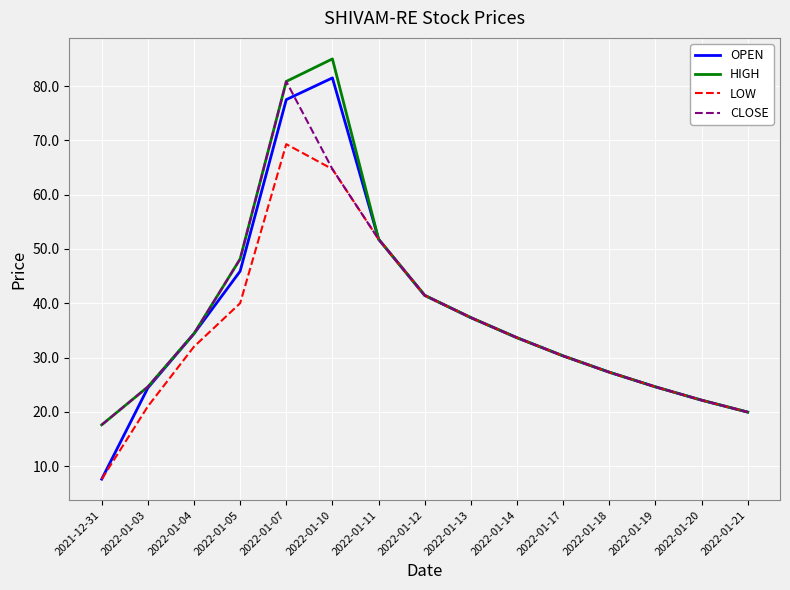

What position from the right is 2022-01-19?

3